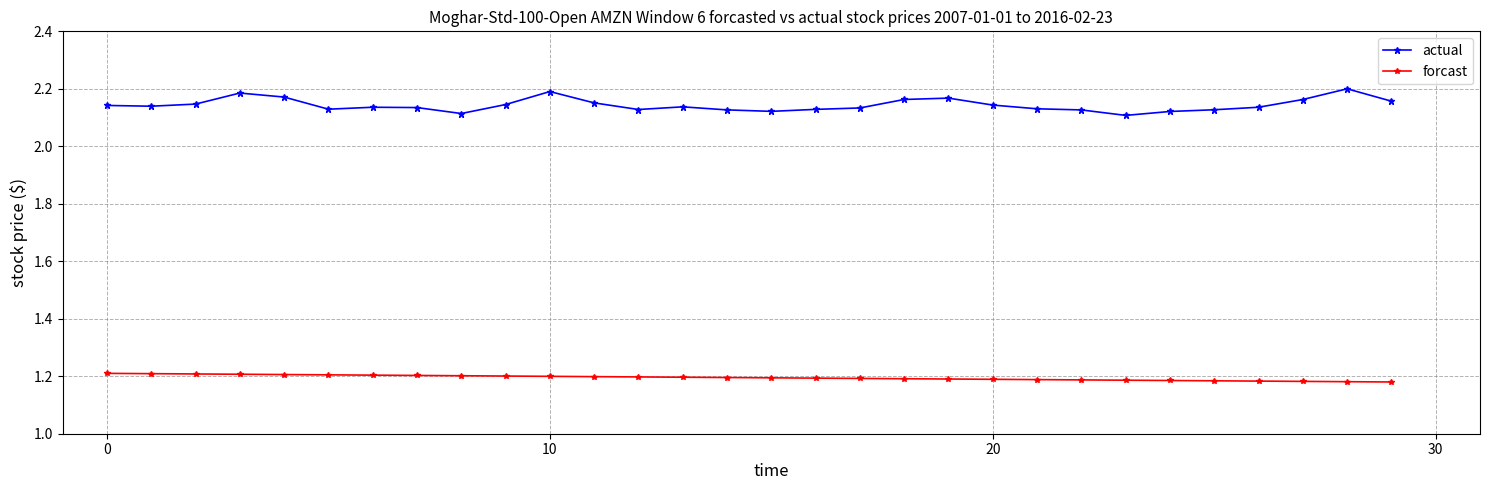

How many lines are shown in the chart?

2